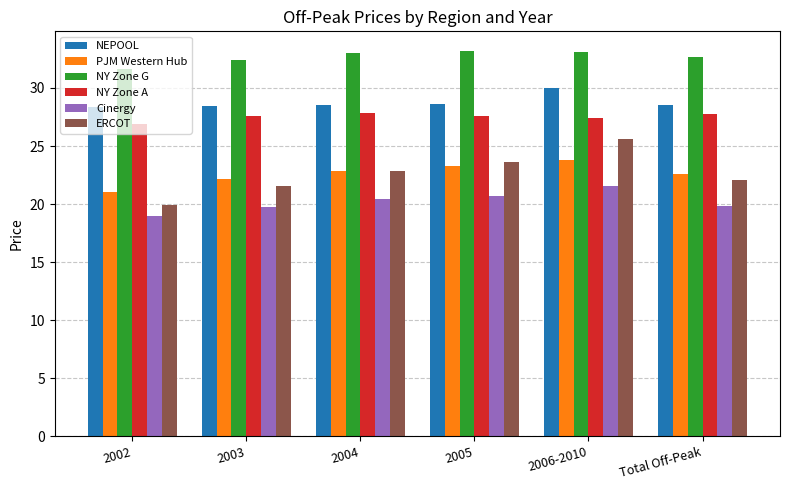

Read the Cinergy value at 2006-2010.

21.6